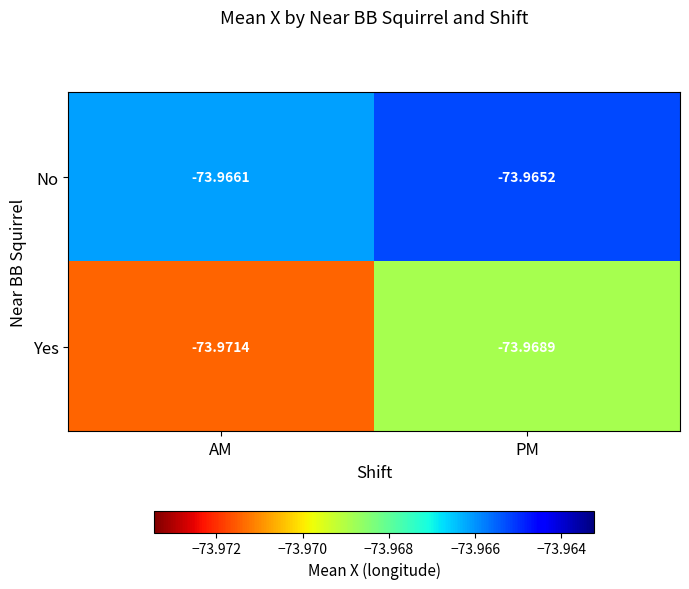

Which series changed the most between AM and PM?

Yes